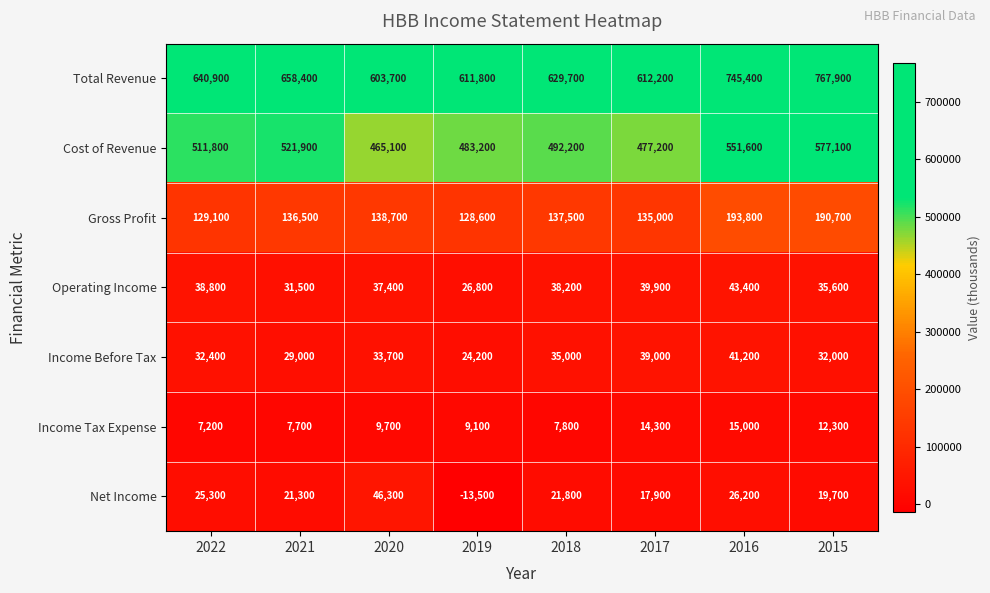

How many data points does each series have?

8